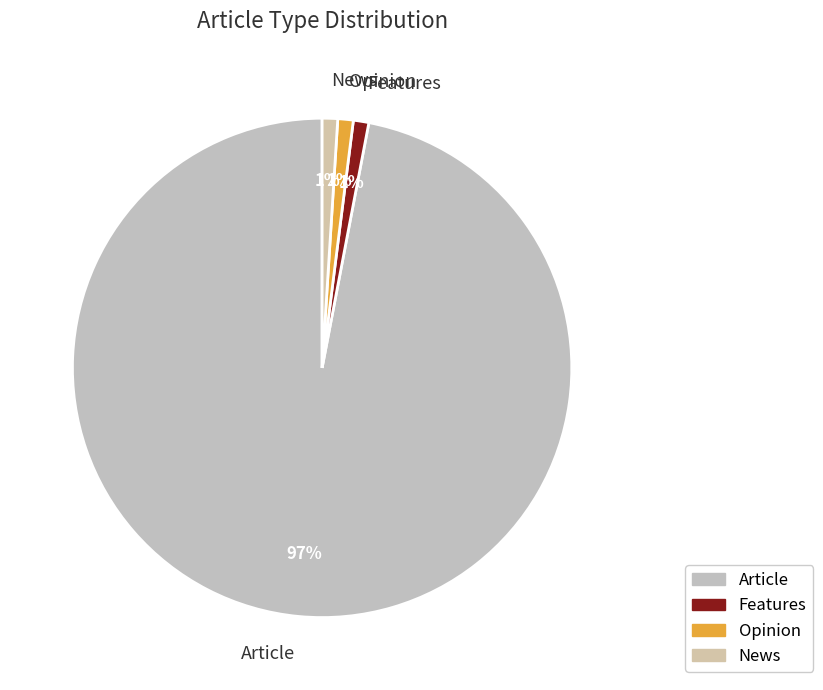

Does Opinion account for over 50% of the chart?

No